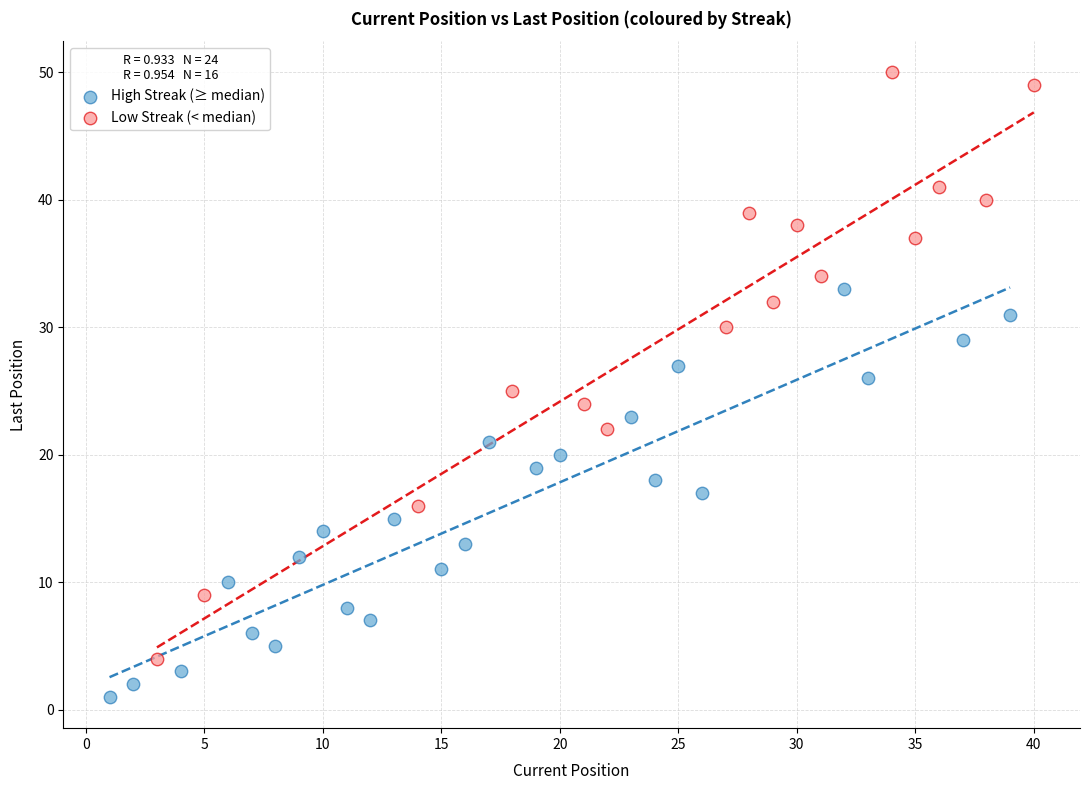

Which series has the widest spread of Y values?

Low Streak (< median)